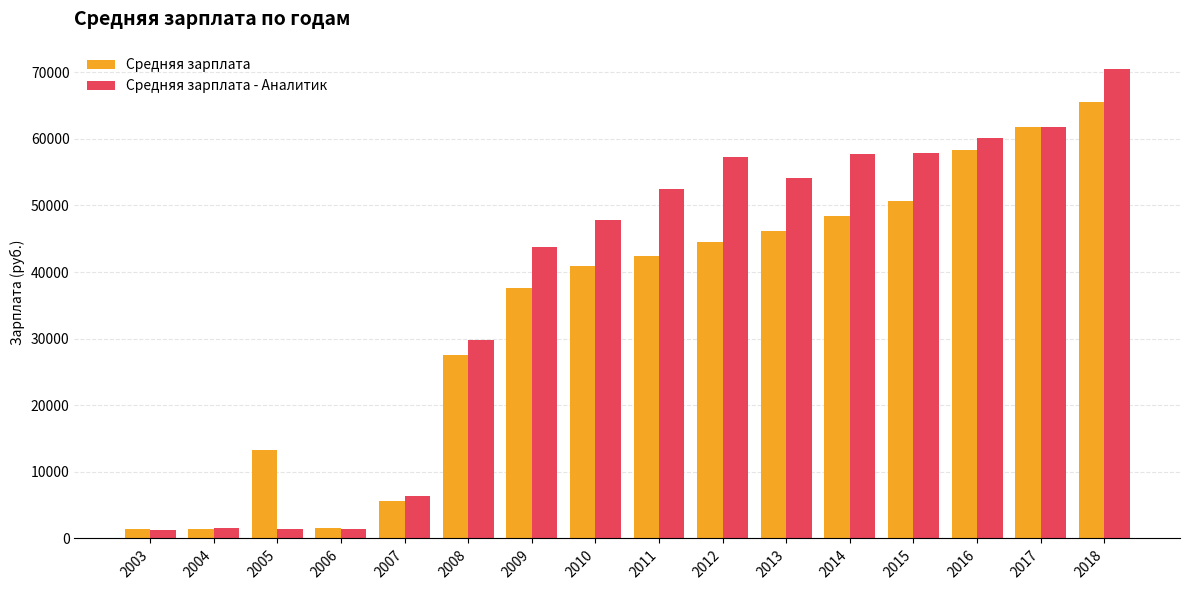

Is the value of Средняя зарплата - Аналитик at 2016 greater than the value of Средняя зарплата at 2017?

No